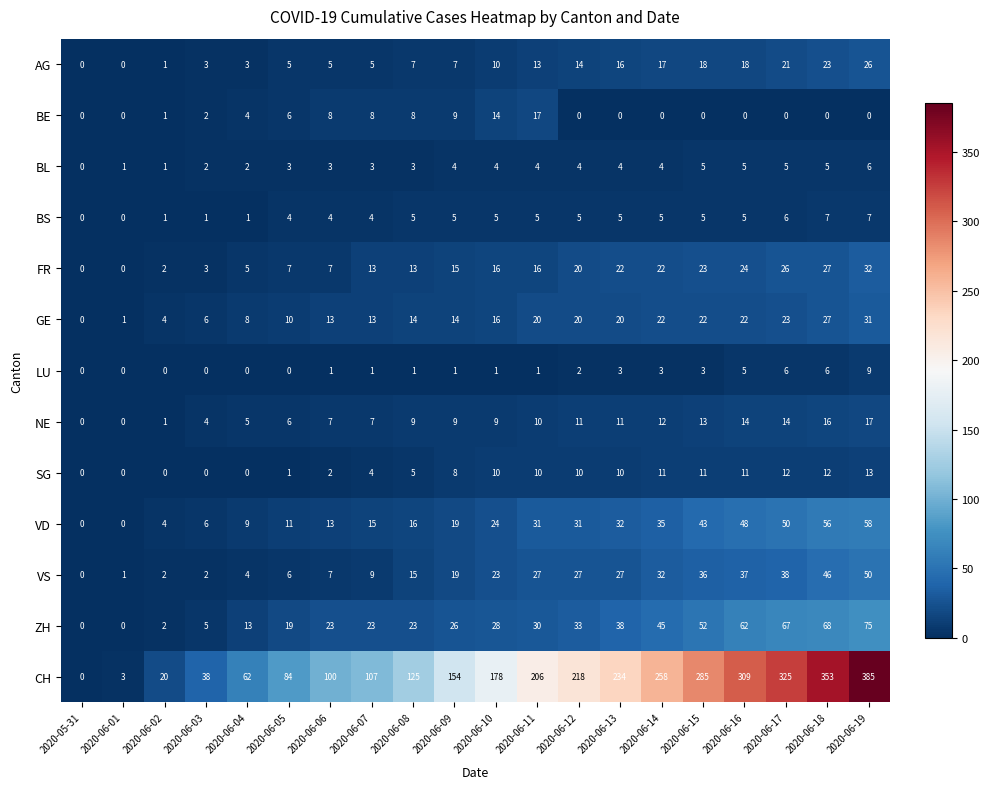

The GE series shows 13 at 2020-06-06. True or false?

True